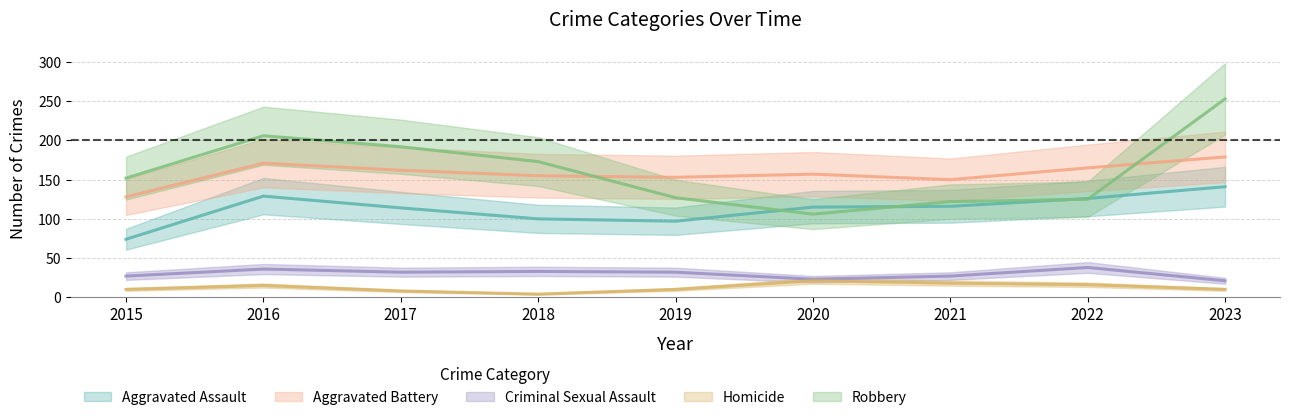

Is it true that Aggravated Battery equals 229 at 2015?

False